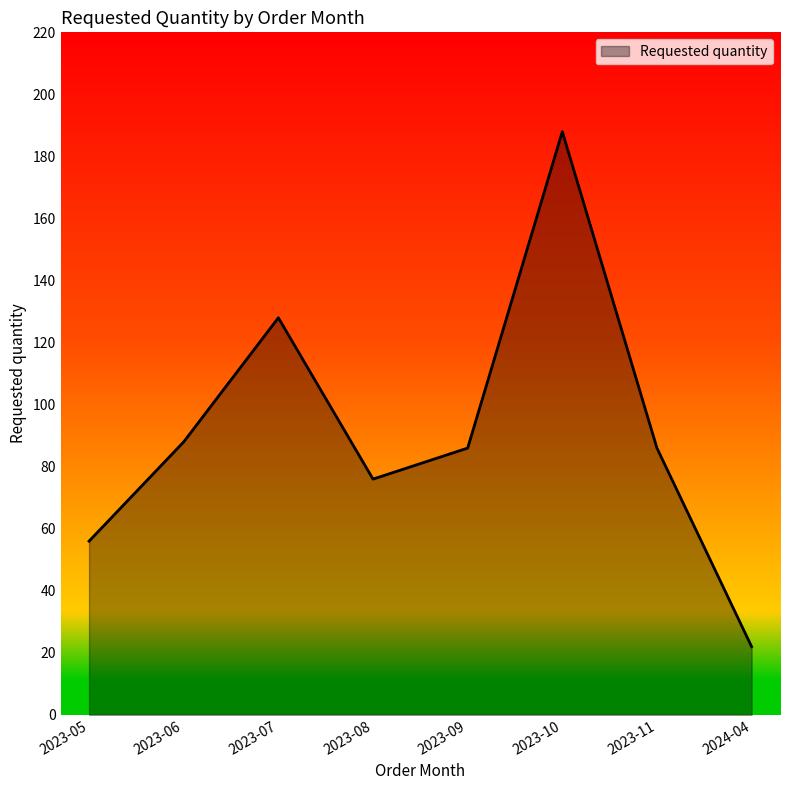

The value at 2023-06 is 119. True or false?

False